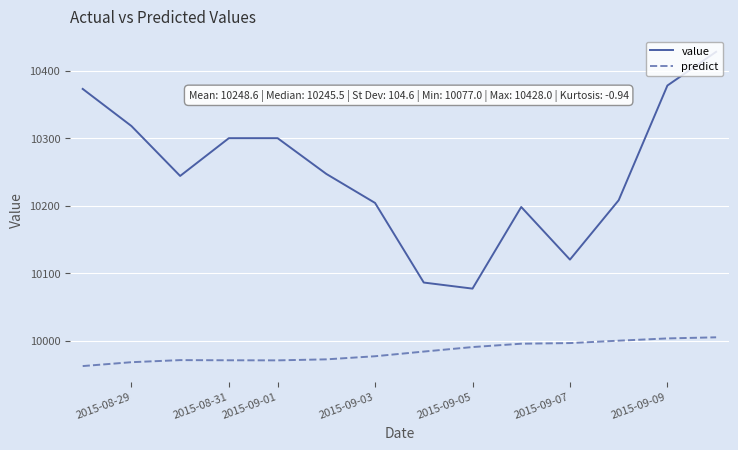

Rank the series by their average value, from highest to lowest.

value, predict